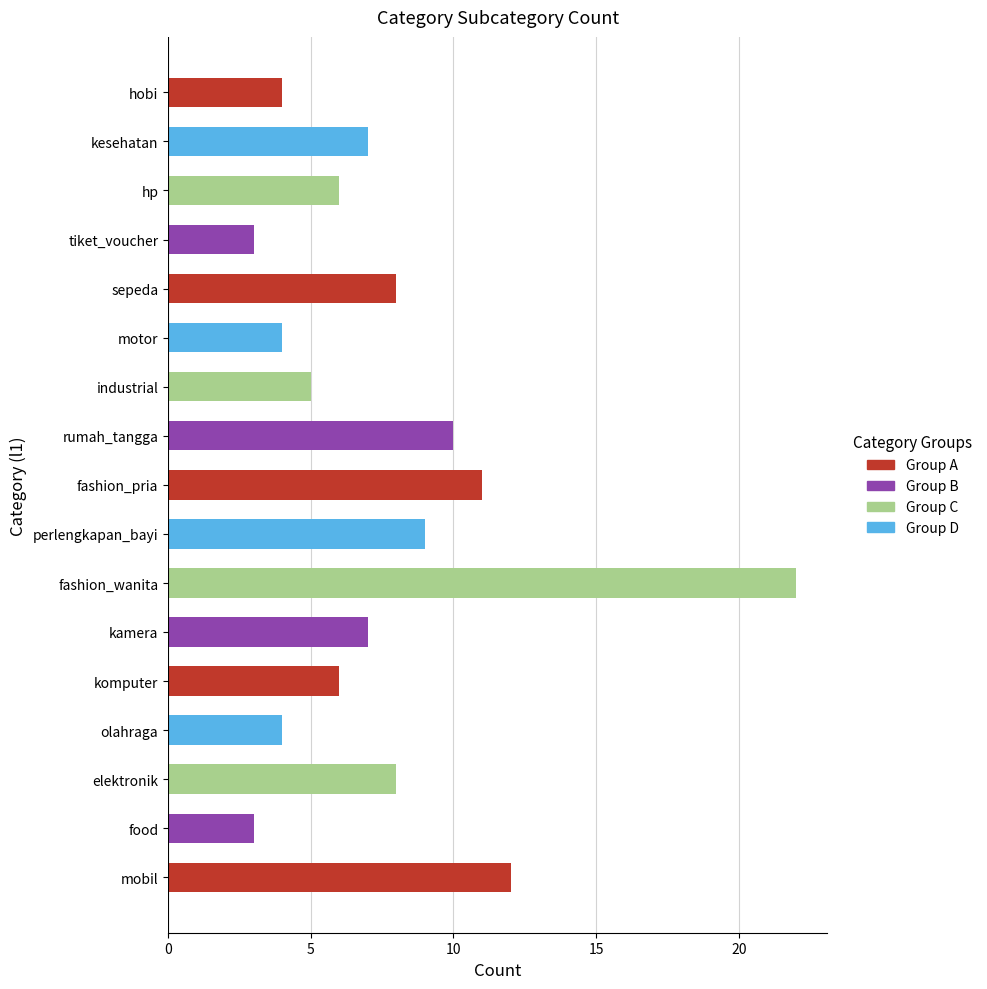

The chart shows a value of 20 at mobil. True or false?

False